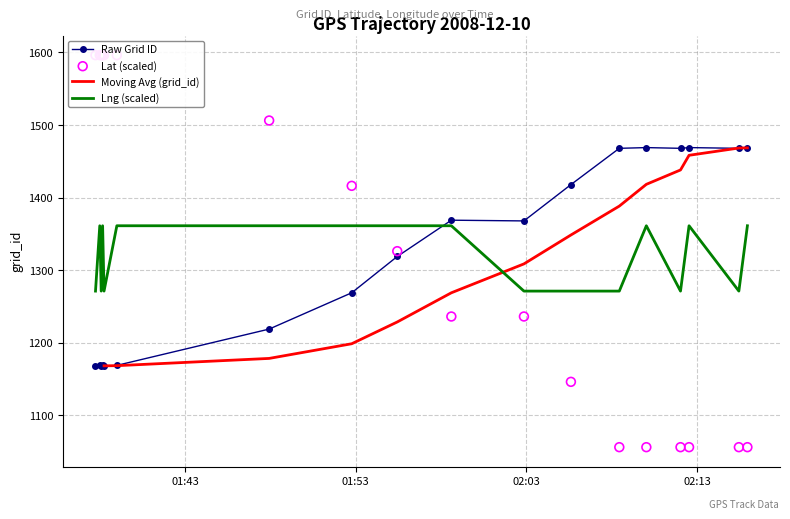

What are all the series names shown in the legend?

Raw Grid ID, Moving Avg (grid_id), Lng (scaled), Lat (scaled)